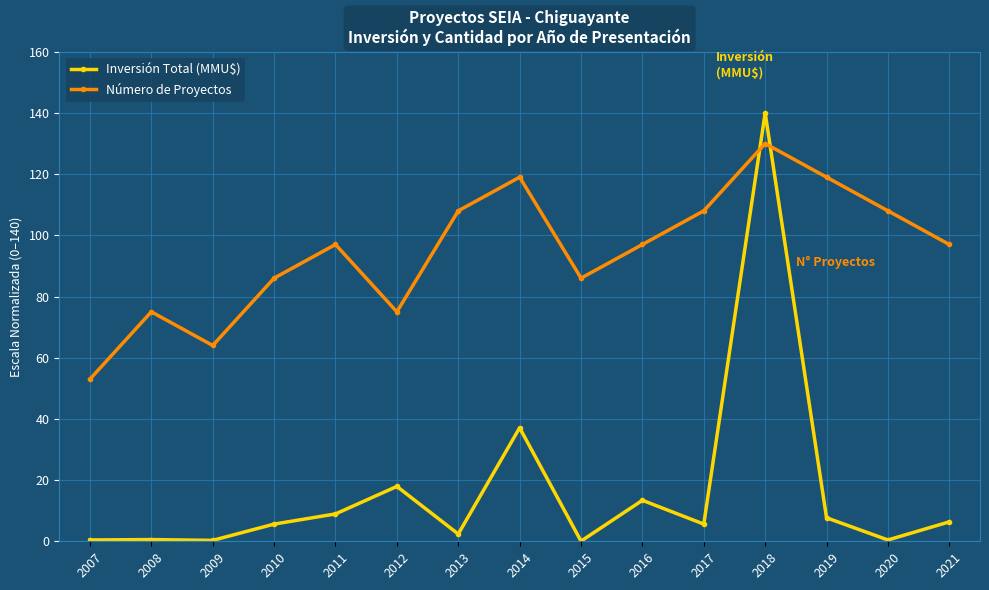

At which category is the sum across all series the highest?

2018